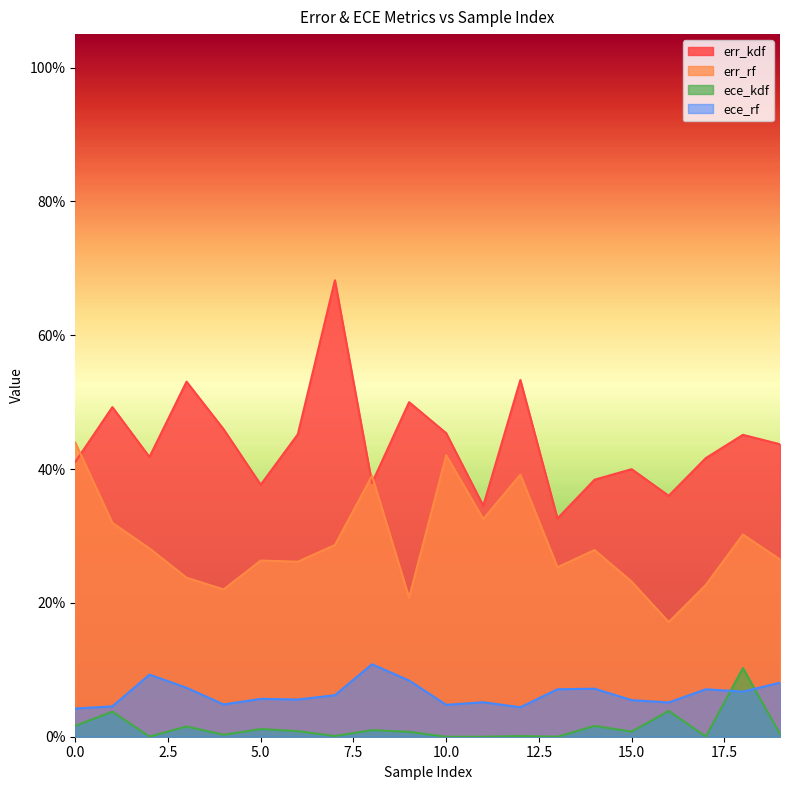

Between which two adjacent categories do ece_kdf and ece_rf first intersect?

17 and 18